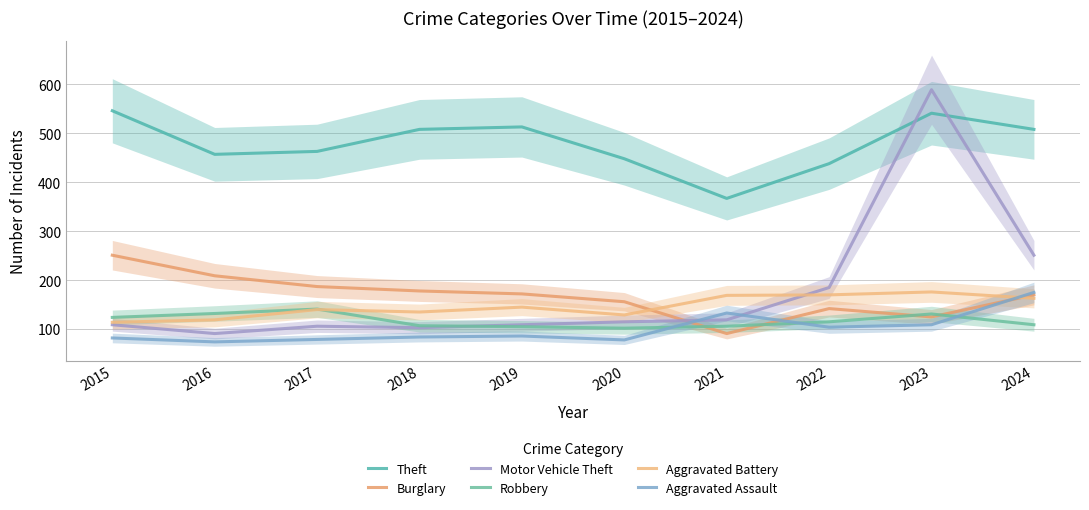

List the labels in order of Motor Vehicle Theft value, largest first.

2023, 2024, 2022, 2021, 2020, 2015, 2019, 2017, 2018, 2016